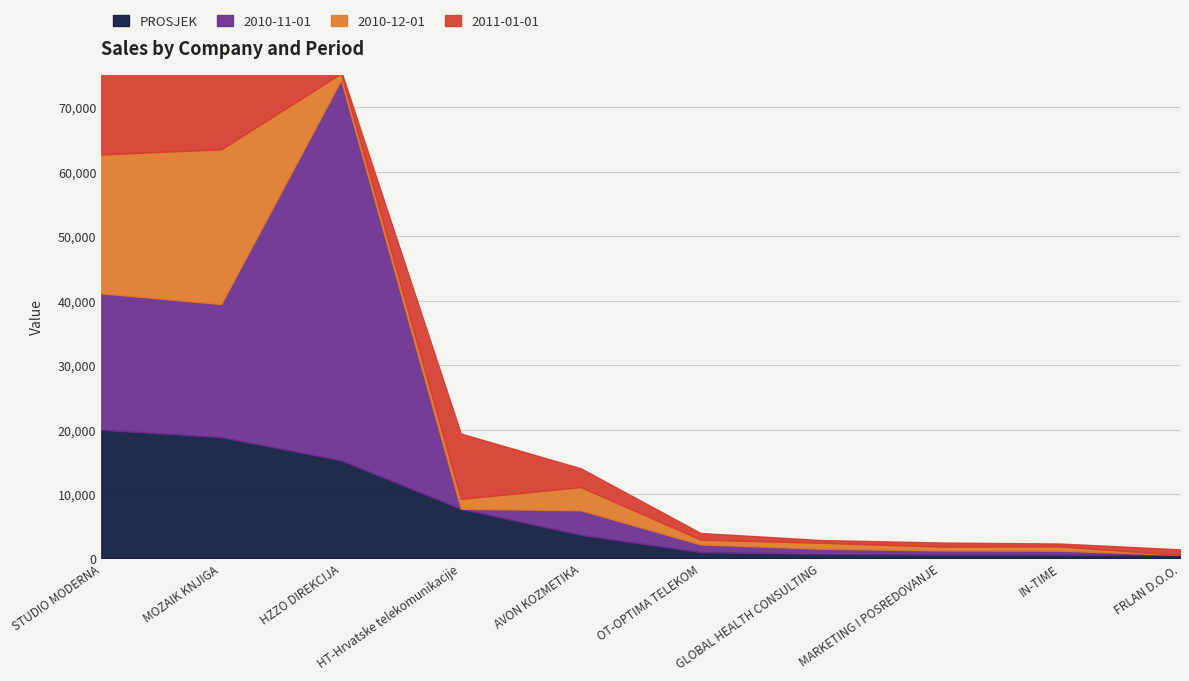

Where is the first local minimum for 2010-11-01?

MOZAIK KNJIGA